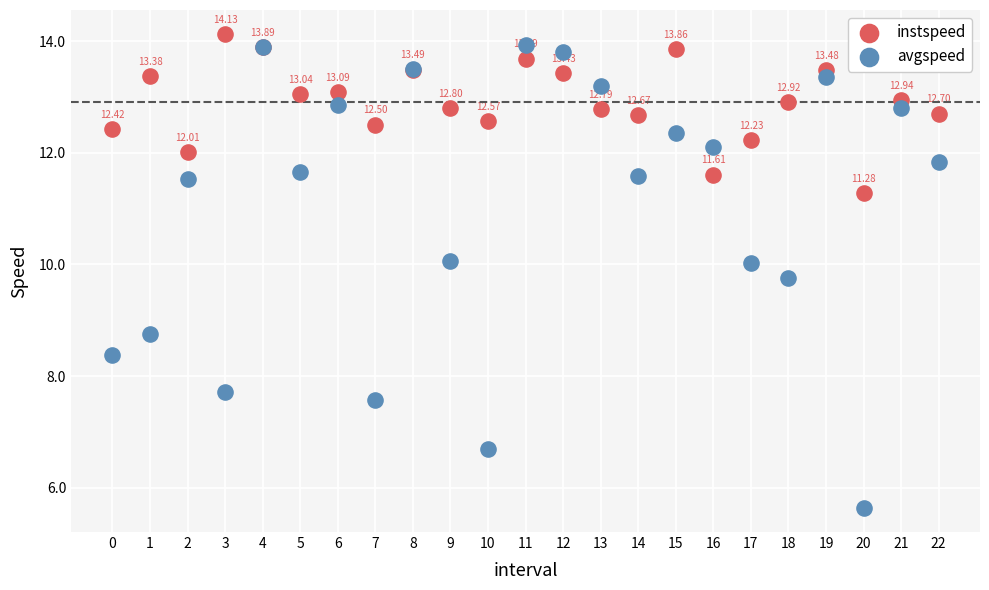

Which series contains the lowest Y value?

avgspeed